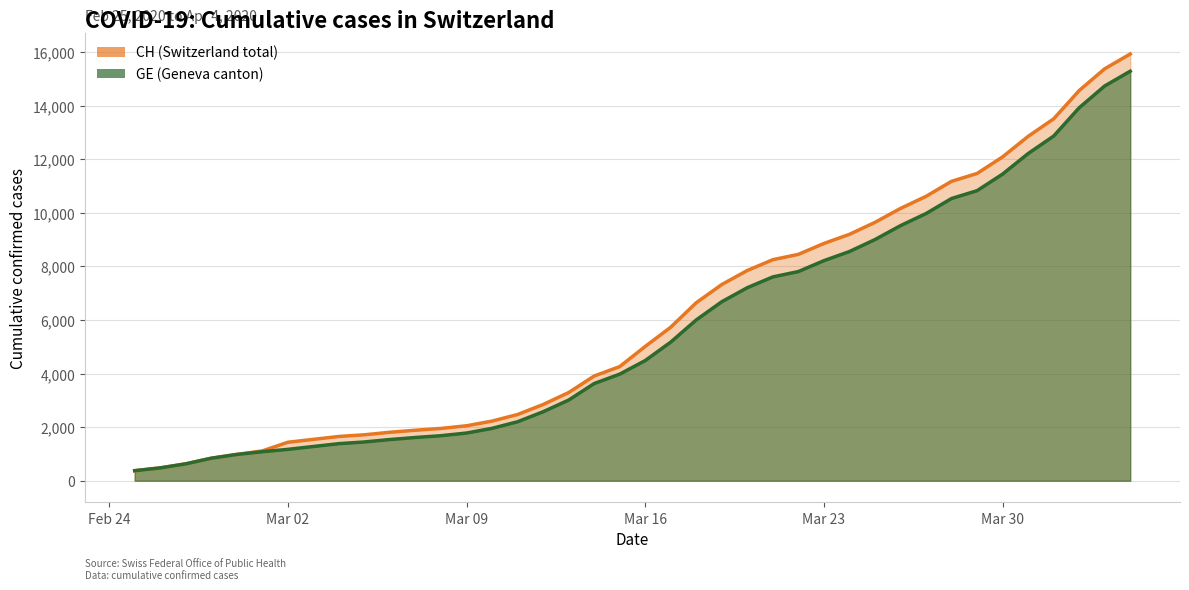

True or false: GE and CH cross at least once.

False